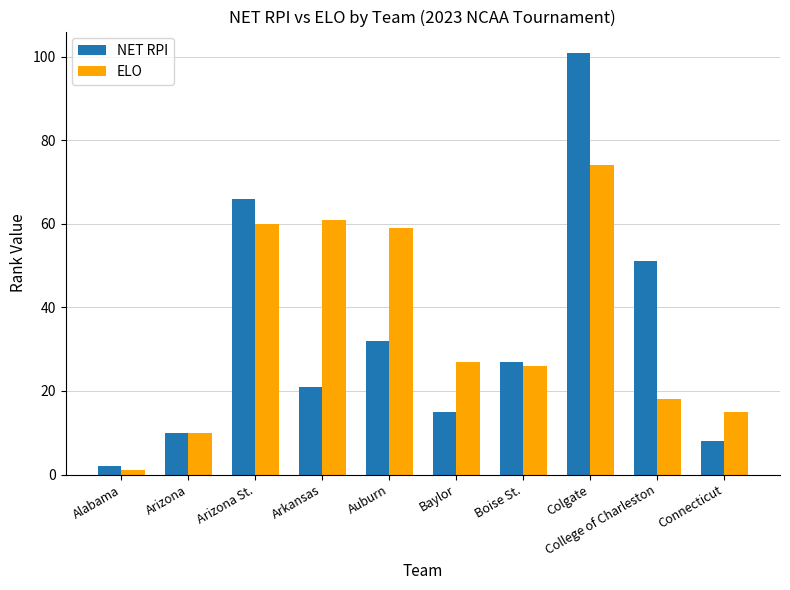

What is the difference between the highest and lowest values at Baylor?

12